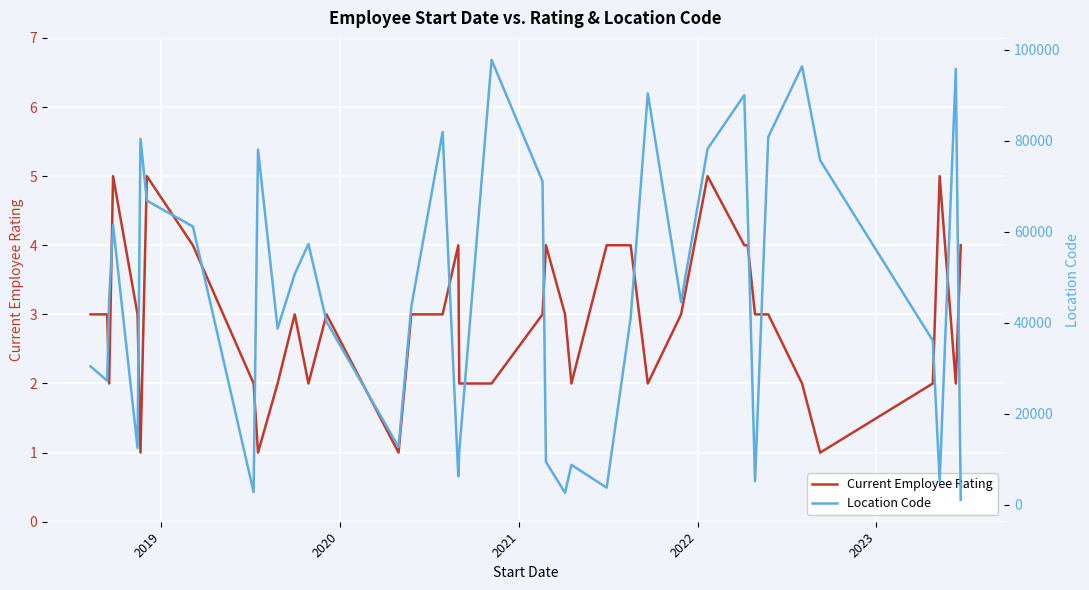

What is the lowest value of the Location Code series?

1115